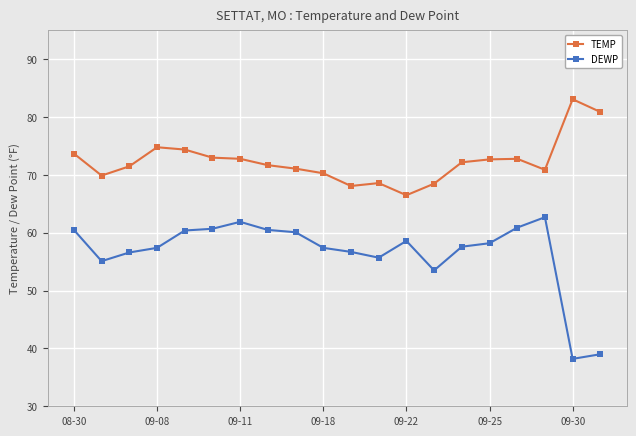

List the series in order of their overall mean, highest first.

TEMP, DEWP